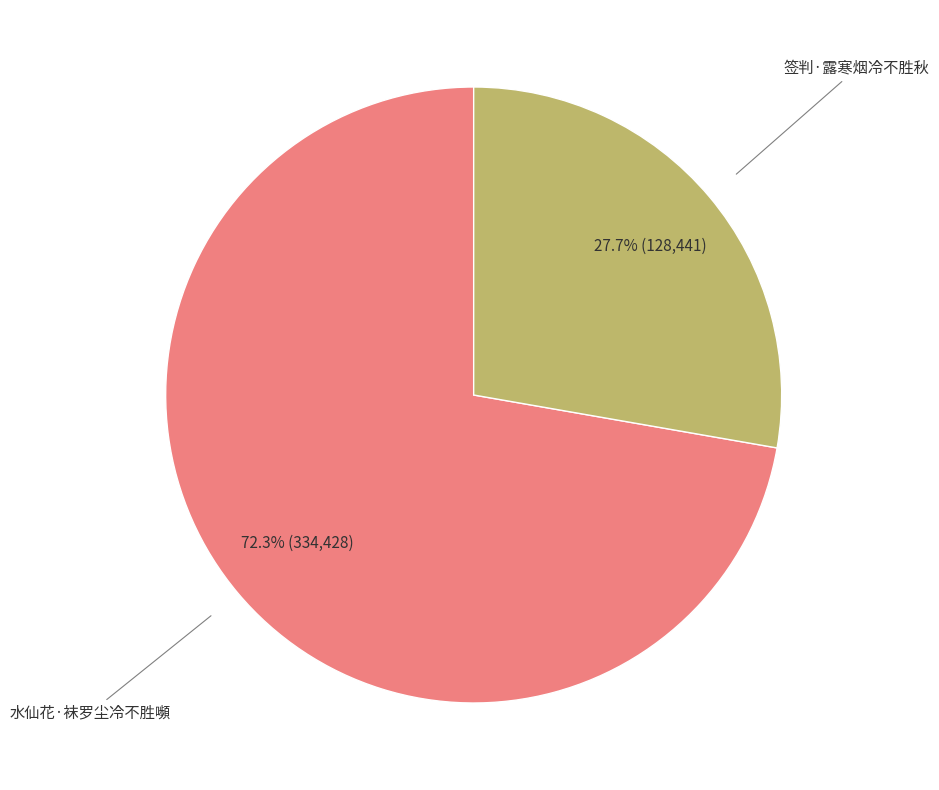

What portion of the pie excludes 签判·露寒烟冷不胜秋?

72.3%